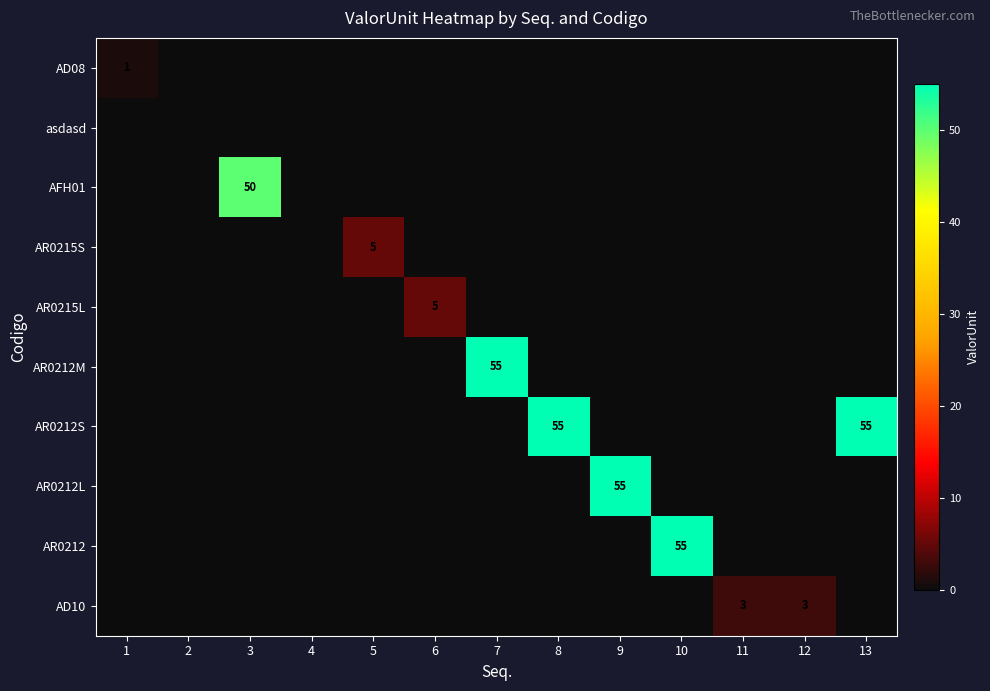

How many series are shown in this chart?

10